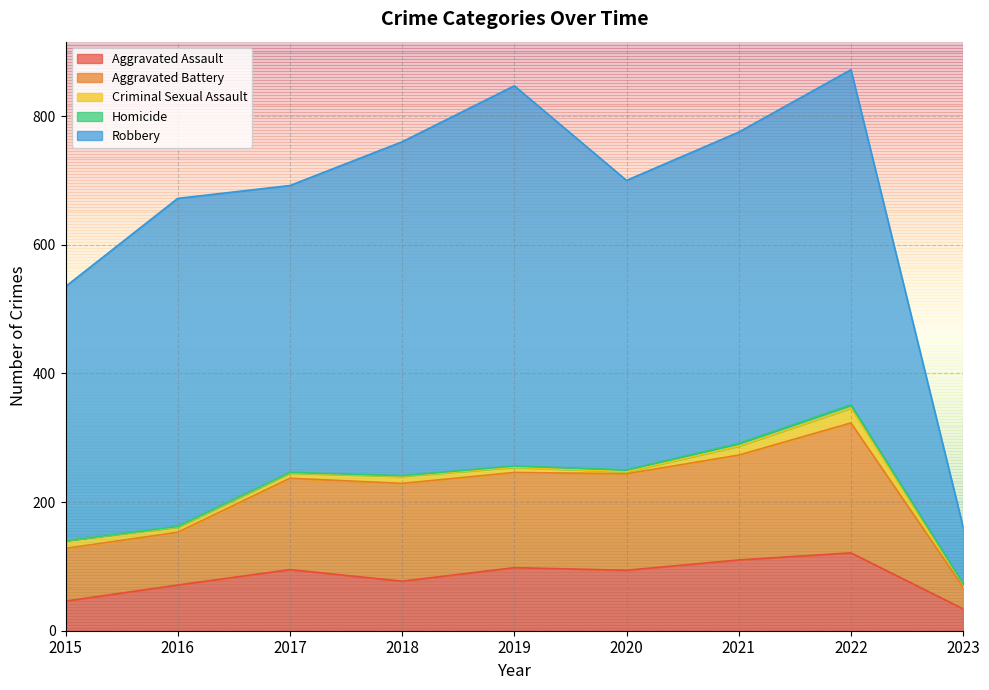

Read the Aggravated Assault value at 2023, to the nearest 5.

35